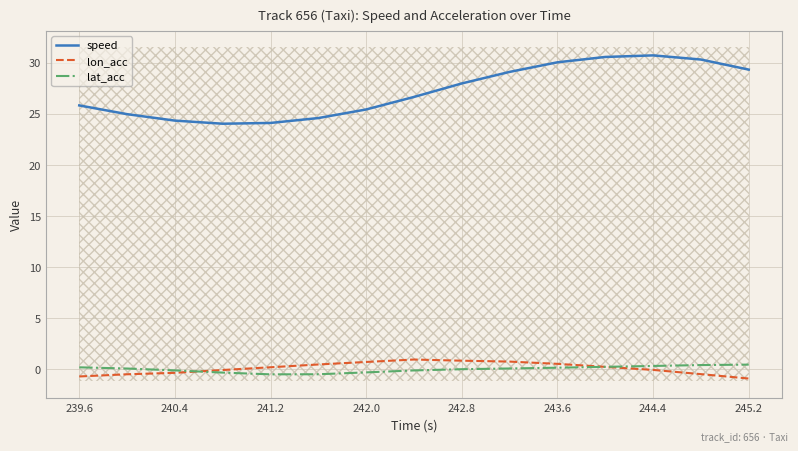

The speed series shows 24.3 at 240.4. True or false?

True